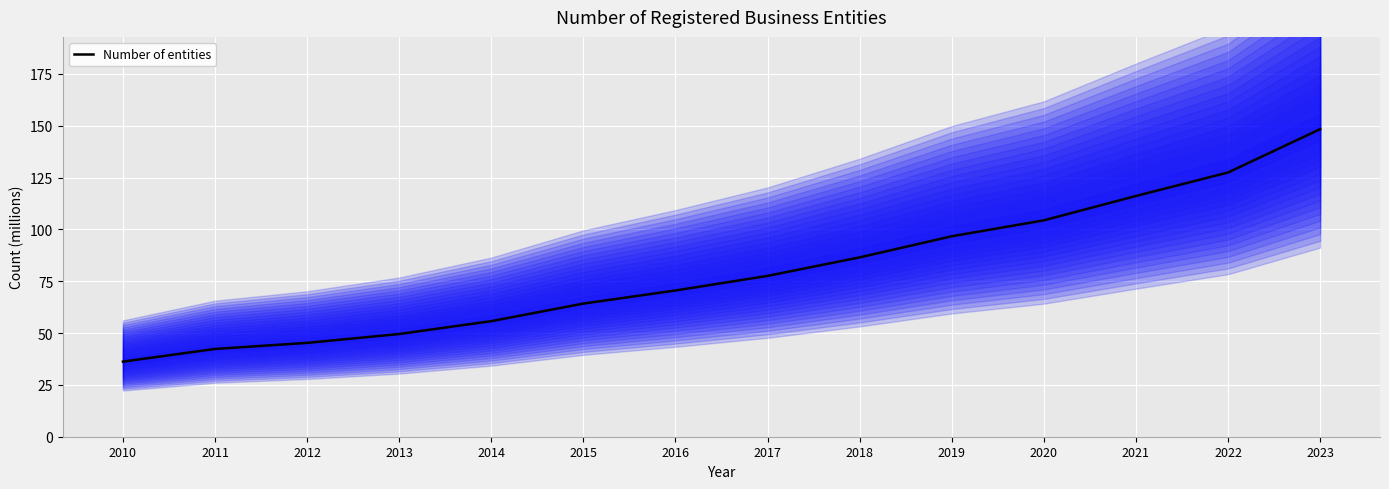

How many data points are less than 77?

7